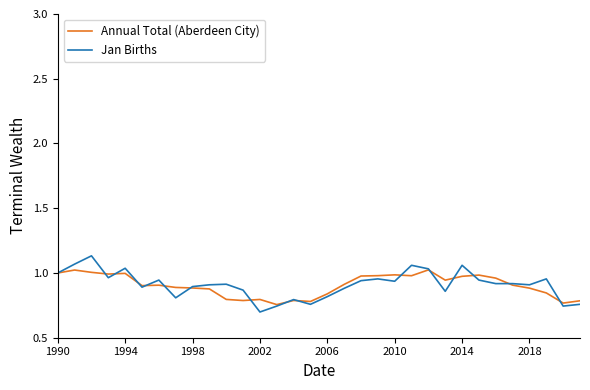

List the series in order of their peak value, highest first.

Jan Births, Annual Total (Aberdeen City)